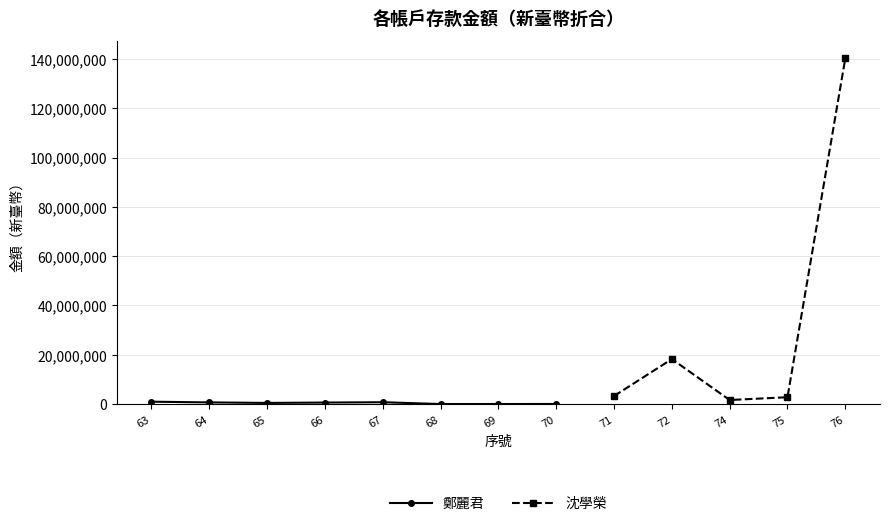

What is the greatest value displayed?

958744